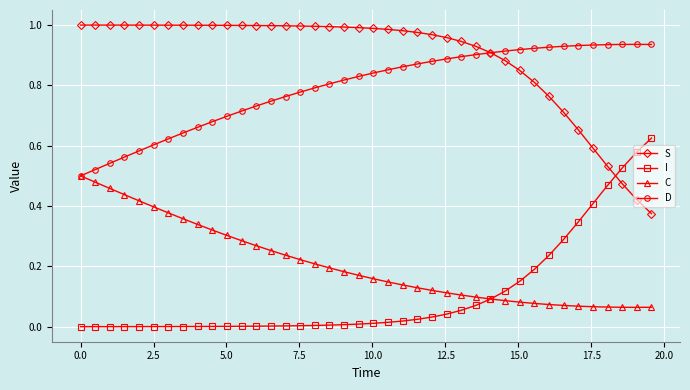

Which series has the largest total across all categories?

S